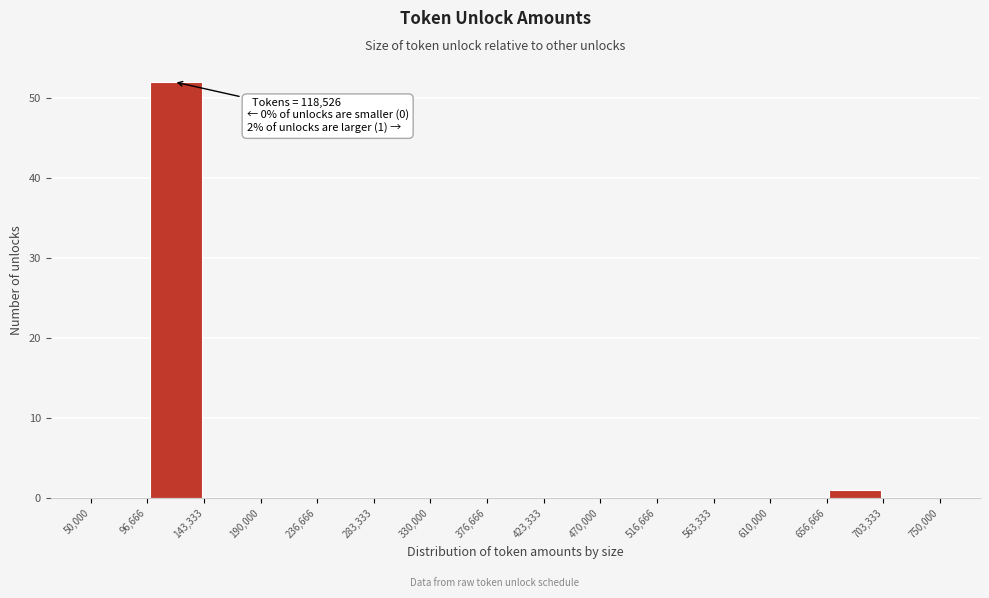

Which range on the x-axis has the tallest bar?

96,666 to 143,333